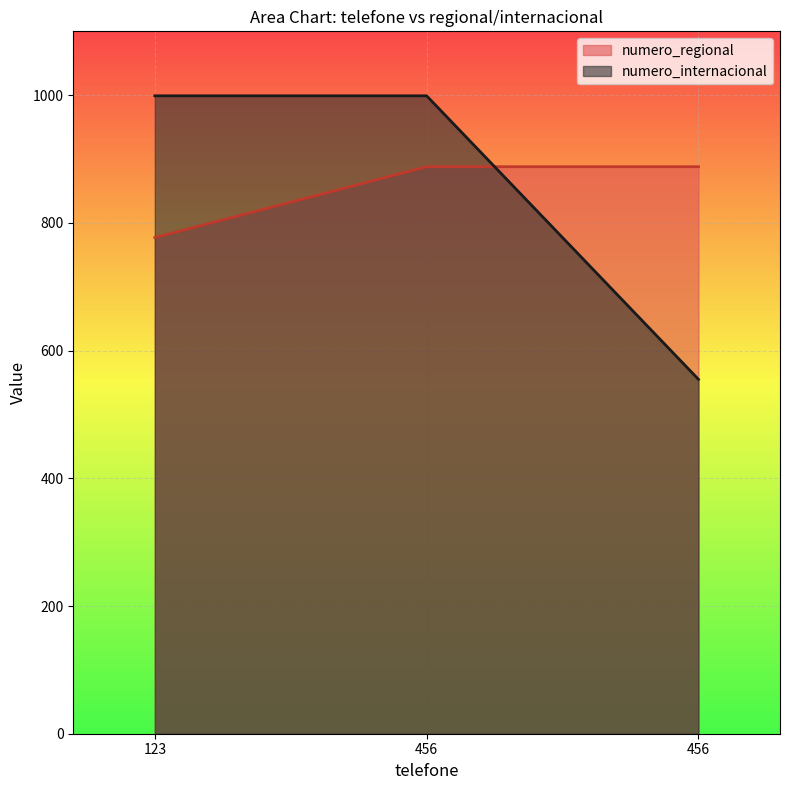

Reading left to right, extract all data points from this chart.

numero_regional: 123=777	456=888	456=888
numero_internacional: 123=999	456=999	456=555